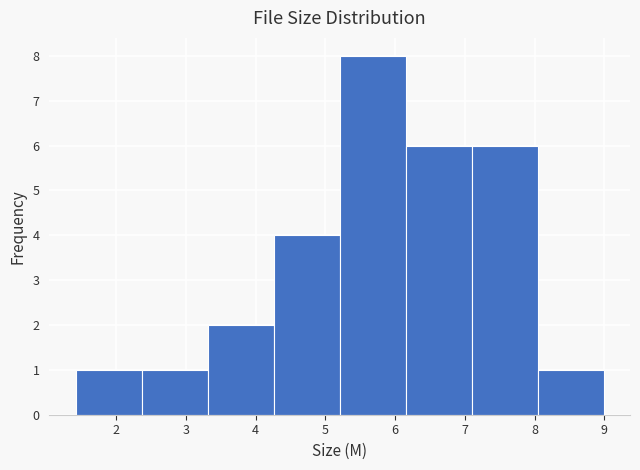

Reading left to right, transcribe this chart: for each bar, give the range it covers on the x-axis and its height. Neither the bar edges nor the heights are printed on the chart, so give them approximately, as read against the axes.

1.4 to 2.4: 1
2.4 to 3.3: 1
3.3 to 4.3: 2
4.3 to 5.2: 4
5.2 to 6.2: 8
6.2 to 7.1: 6
7.1 to 8.0: 6
8.0 to 9.0: 1